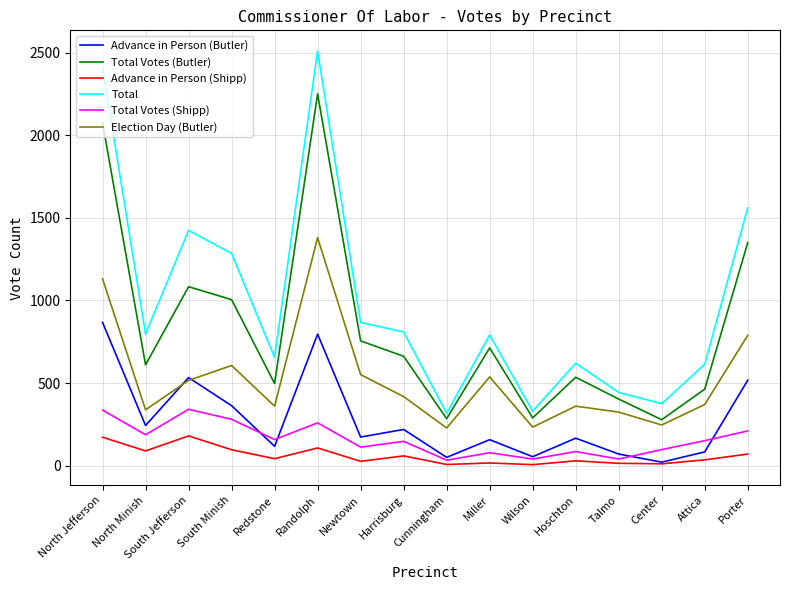

True or false: Total Votes (Butler) and Election Day (Butler) intersect in this chart.

False